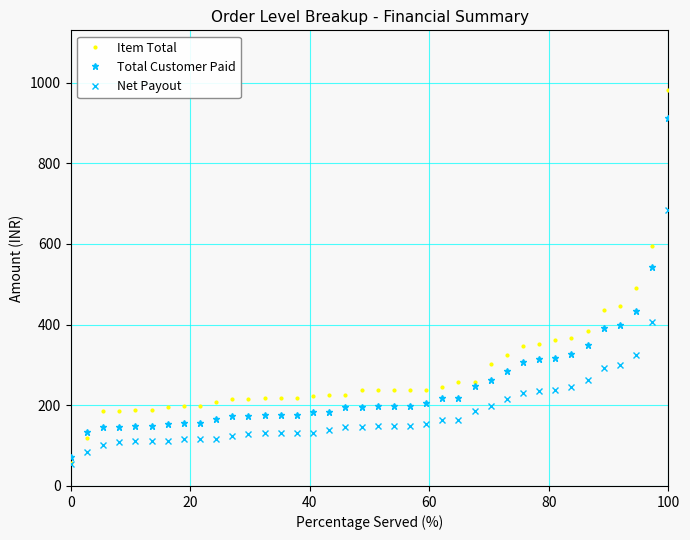

What is the average value of the Total Customer Paid series?

247.1